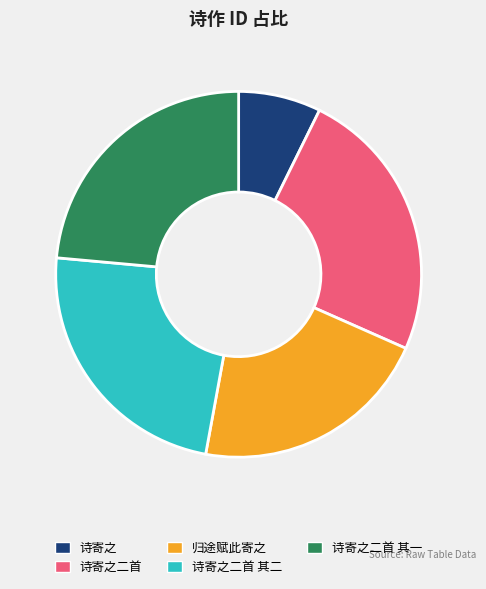

Does any single category account for the majority?

No